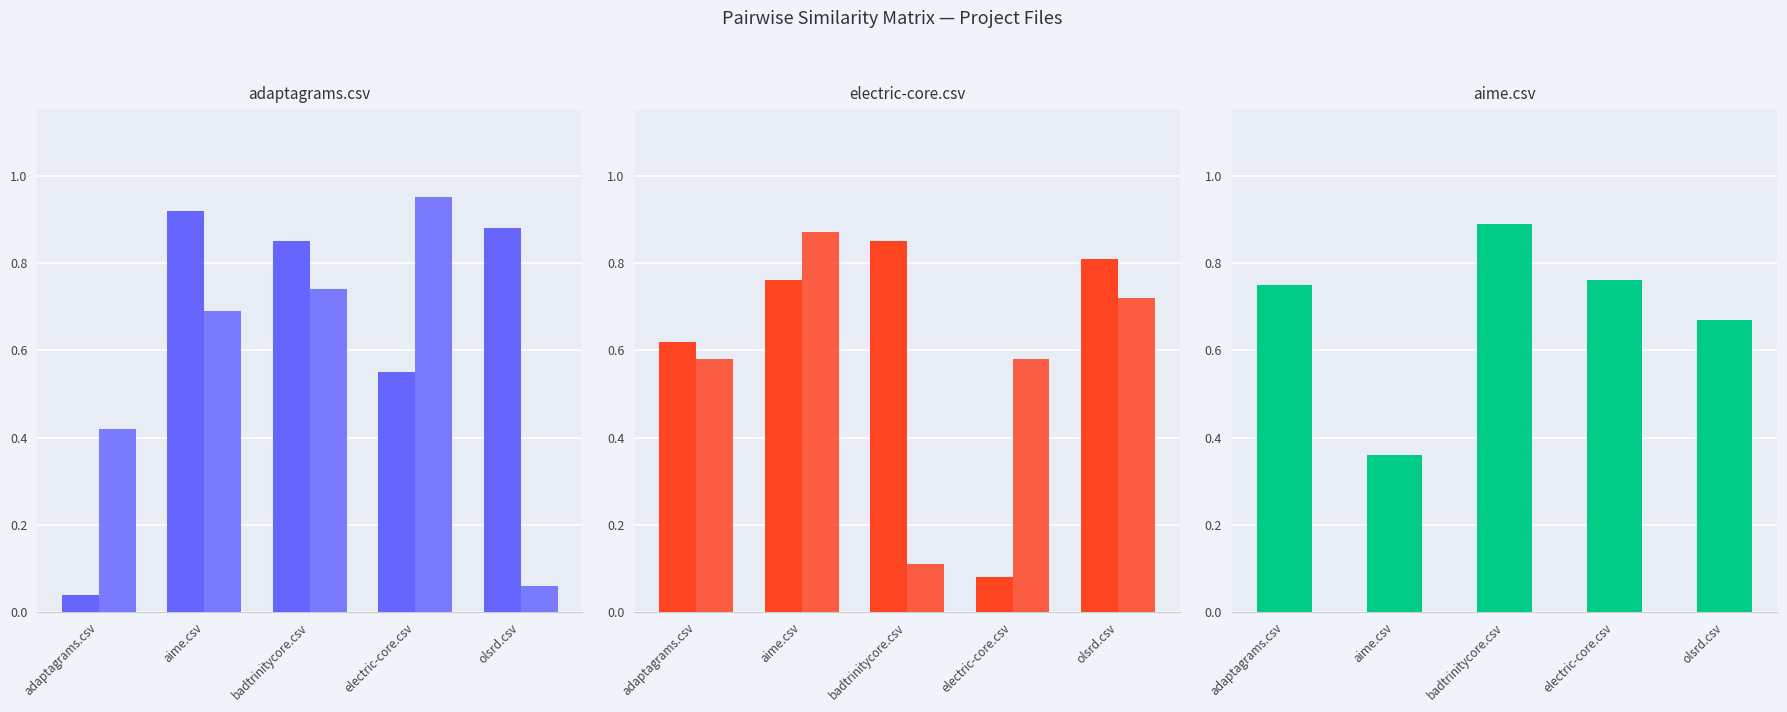

What is the label of the 2nd bar from the right?

electric-core.csv